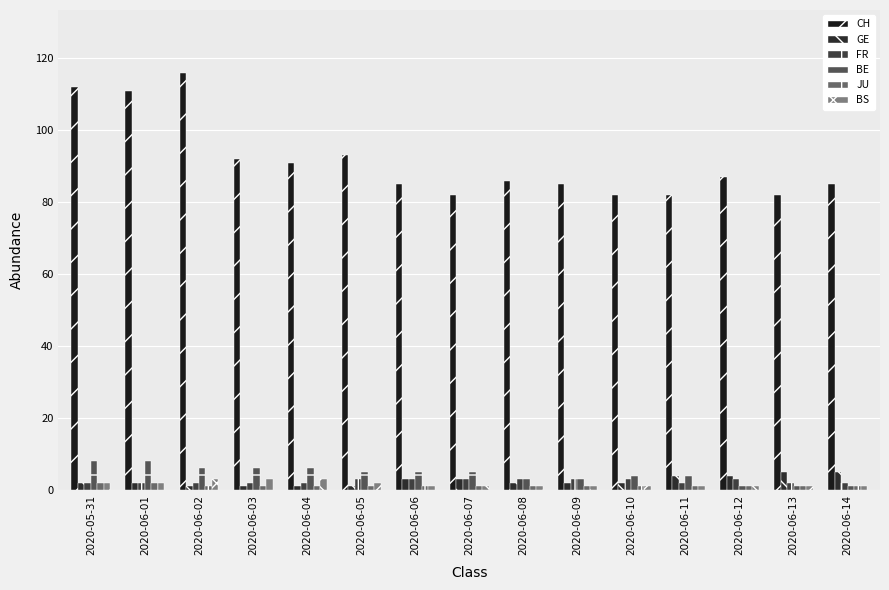

Between 2020-06-04 and 2020-06-12, which series saw the biggest shift?

BE